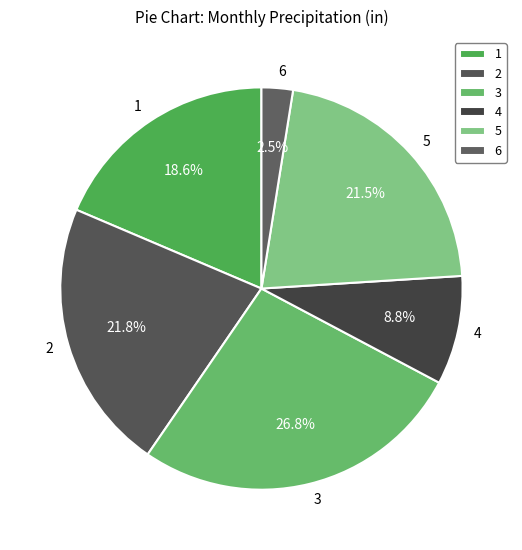

True or false: 1 accounts for 19% of the total.

True